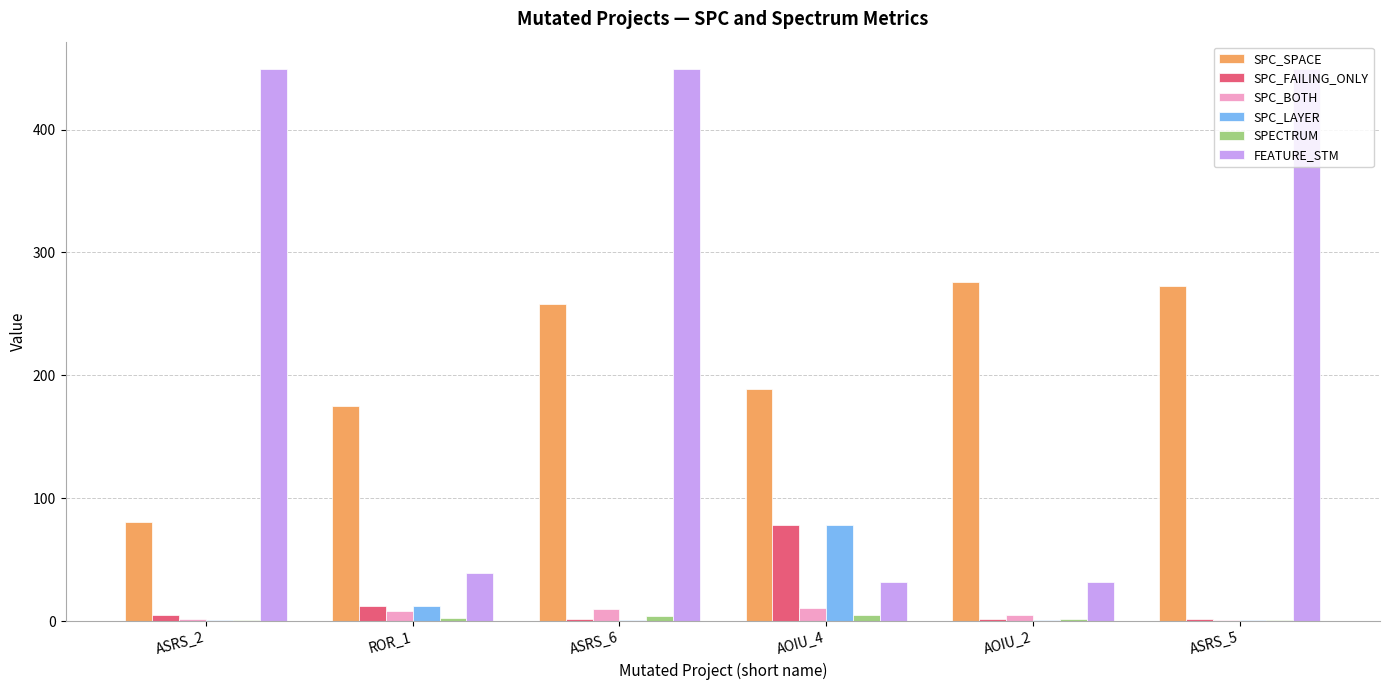

The value of SPC_SPACE at AOIU_4 is 189. True or false?

True